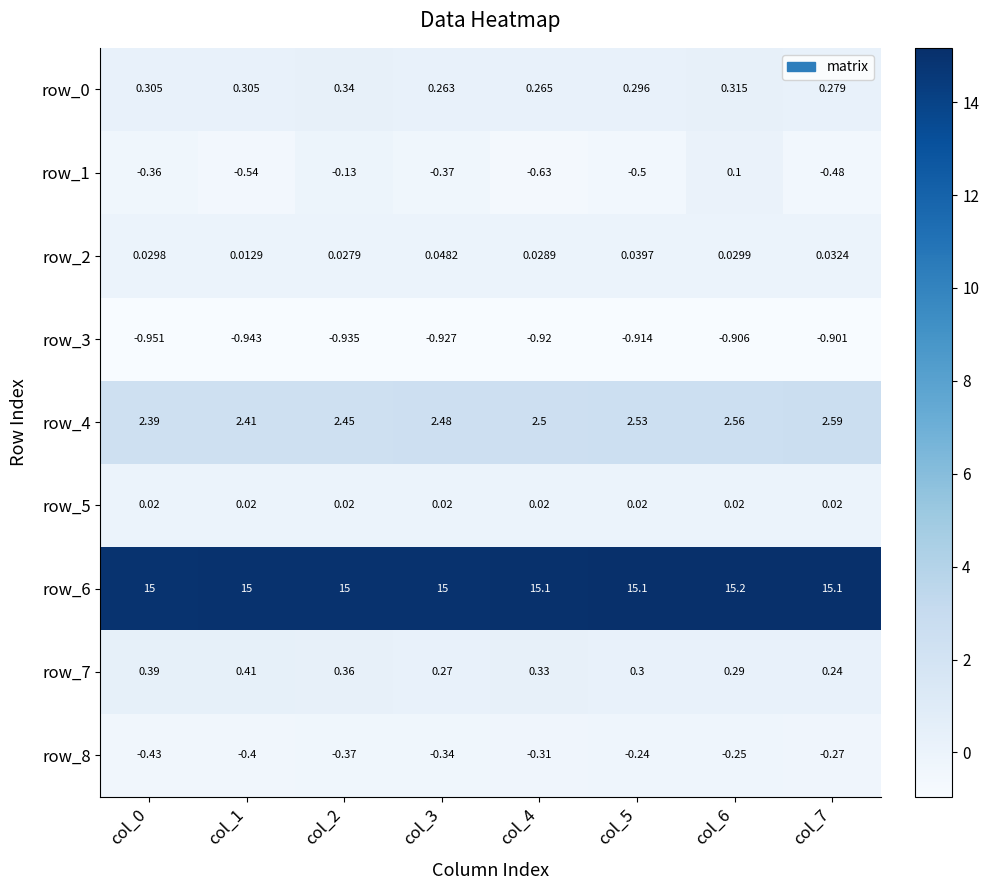

The value of row_8 at col_1 is -0.4. True or false?

True